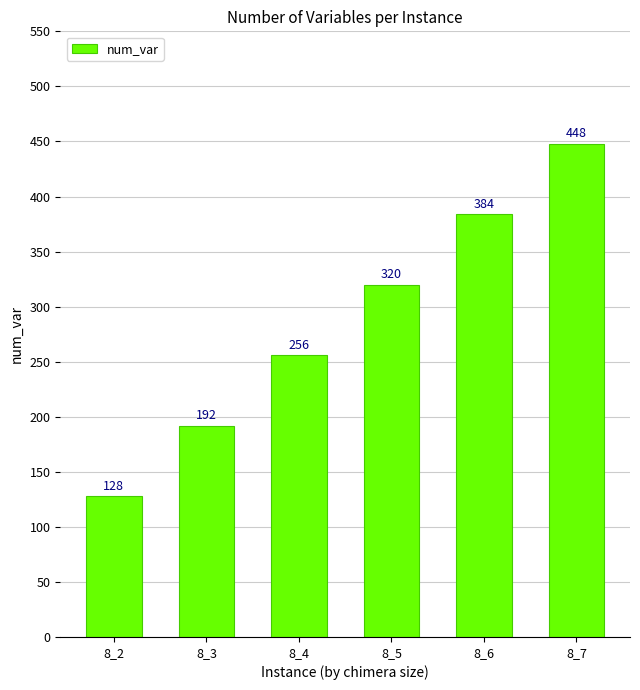

What is the value of the 5th bar from the left?

384